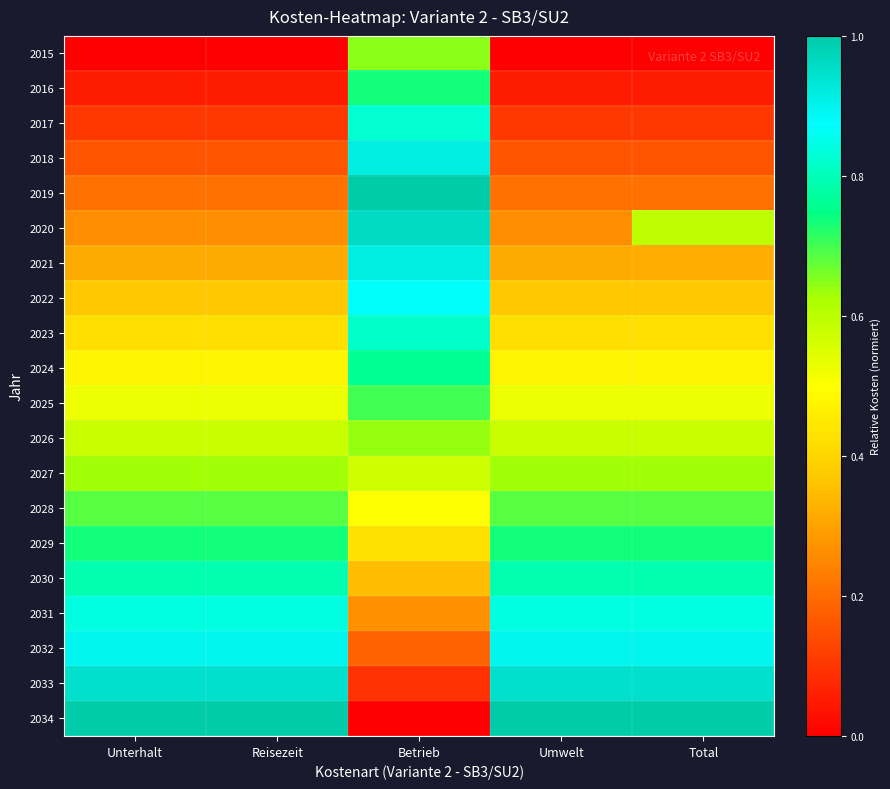

At which category is the sum across all series the highest?

Betrieb